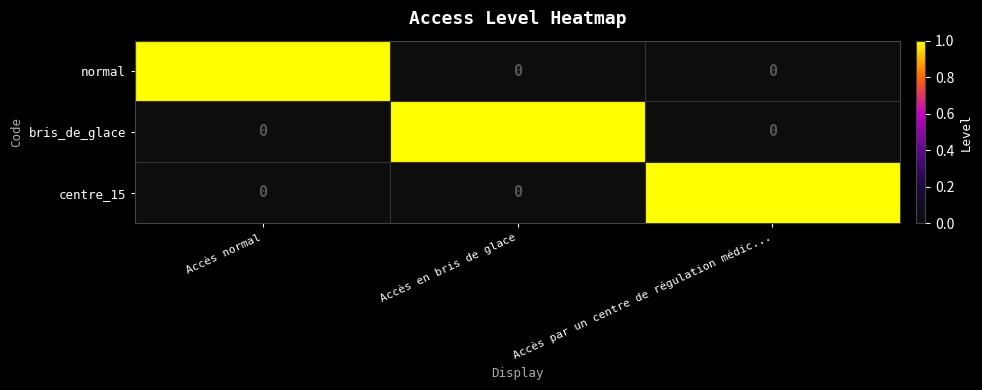

Is the value of normal at Accès normal greater than the value of centre_15 at Accès en bris de glace?

Yes